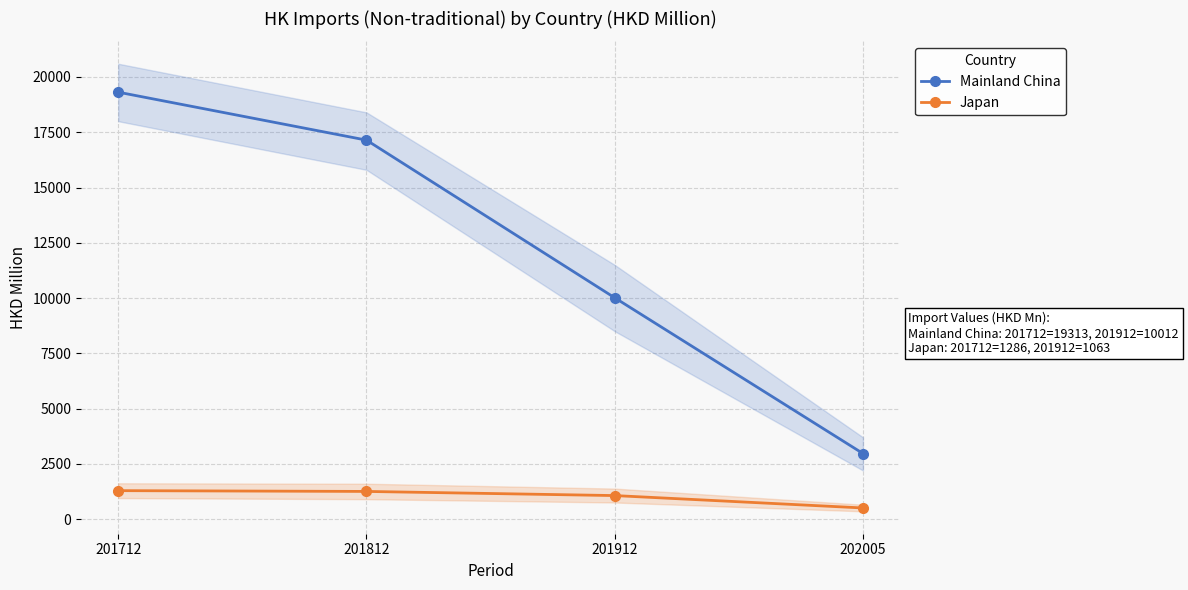

Does the chart display data point markers on the line(s)?

Yes